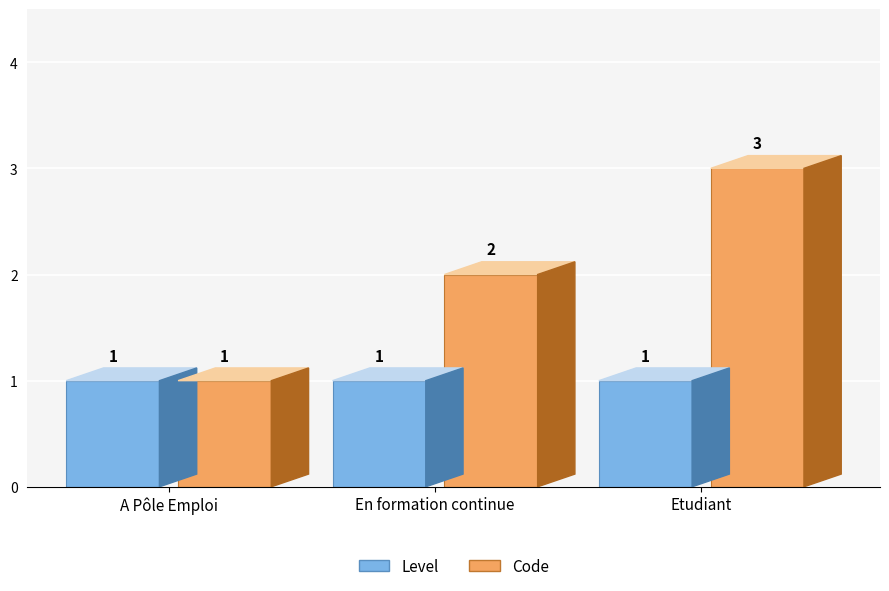

The Code series shows 0 at A Pôle Emploi. True or false?

False